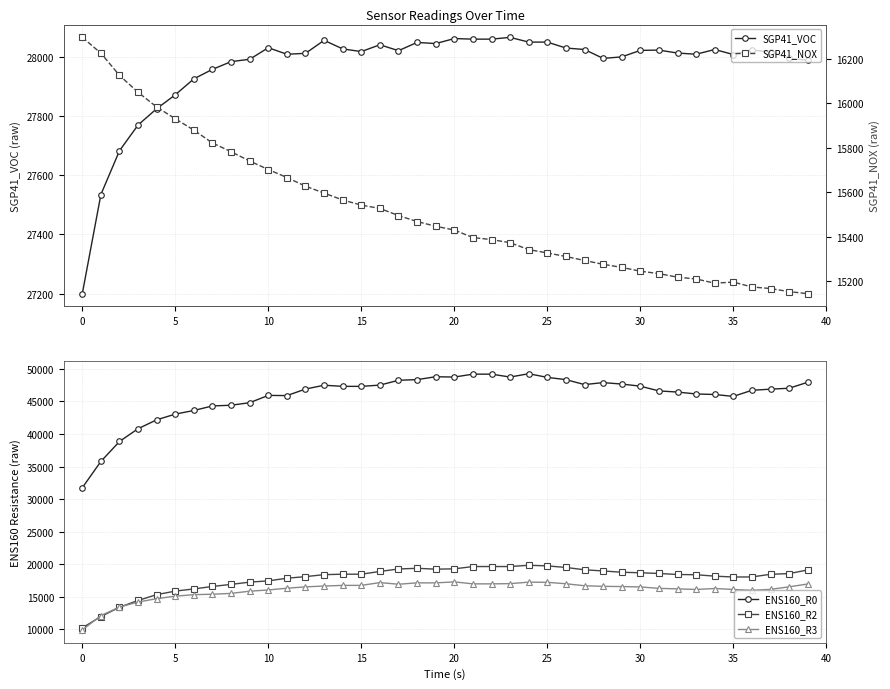

True or false: ENS160_R2 and ENS160_R0 intersect in this chart.

False